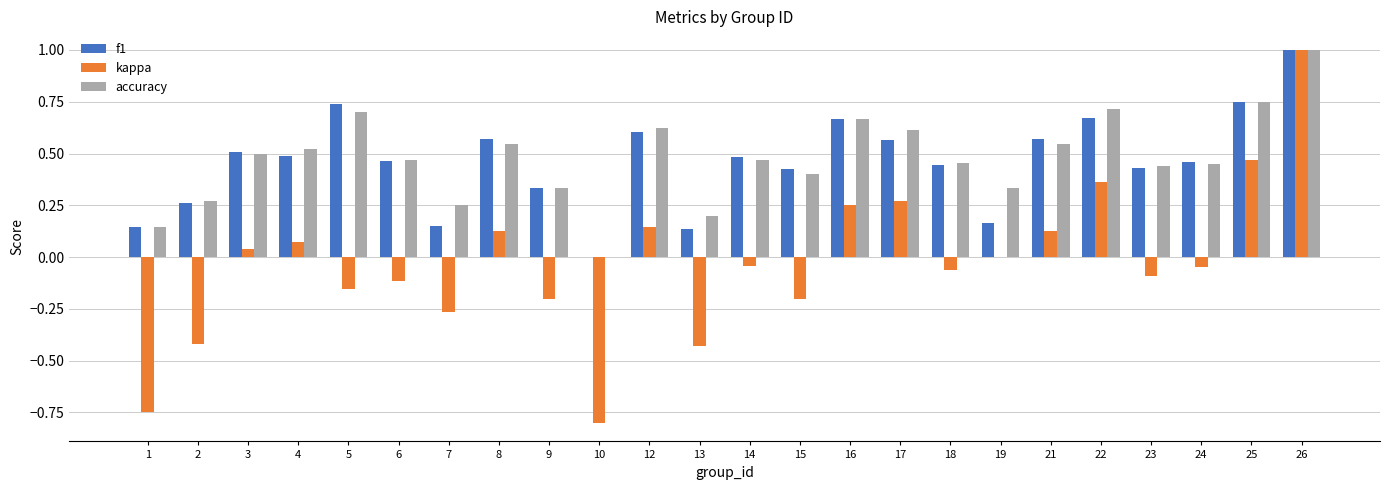

Count the accuracy values in the range 0 to 1.

24